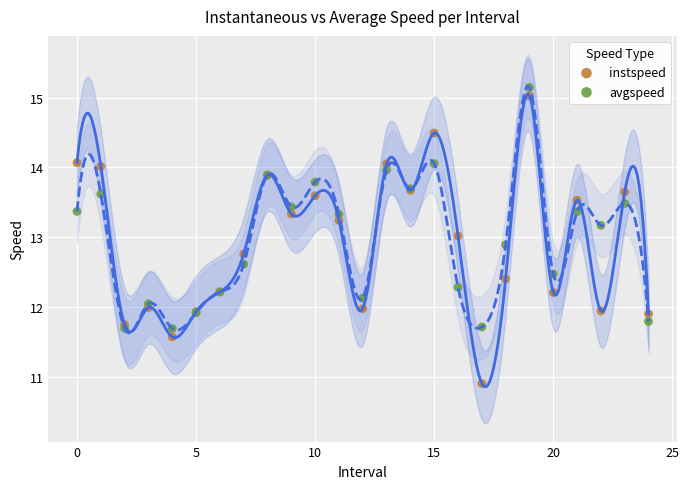

Which series reaches the minimum Y coordinate?

instspeed